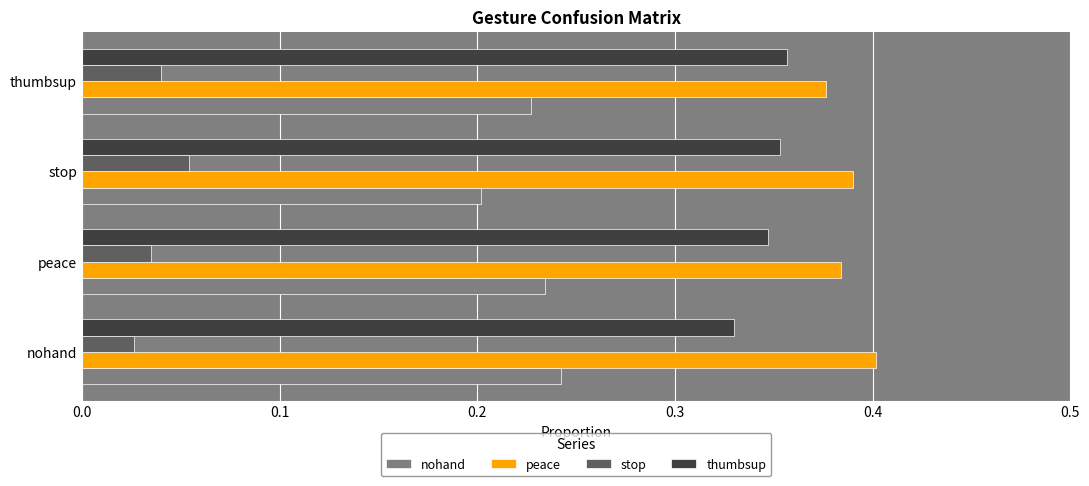

Which series has the largest total across all categories?

peace